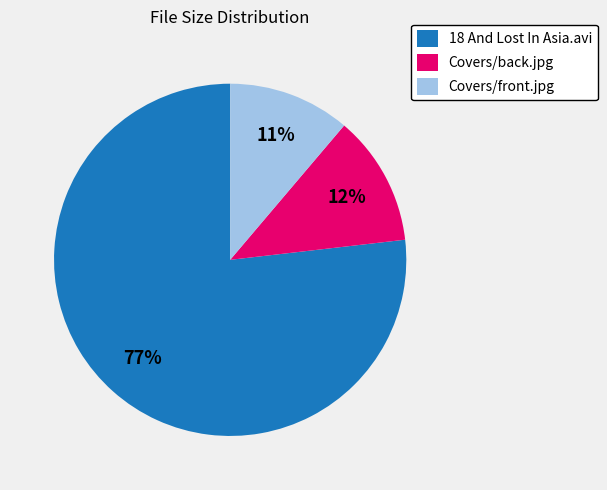

Does any single category account for the majority?

Yes